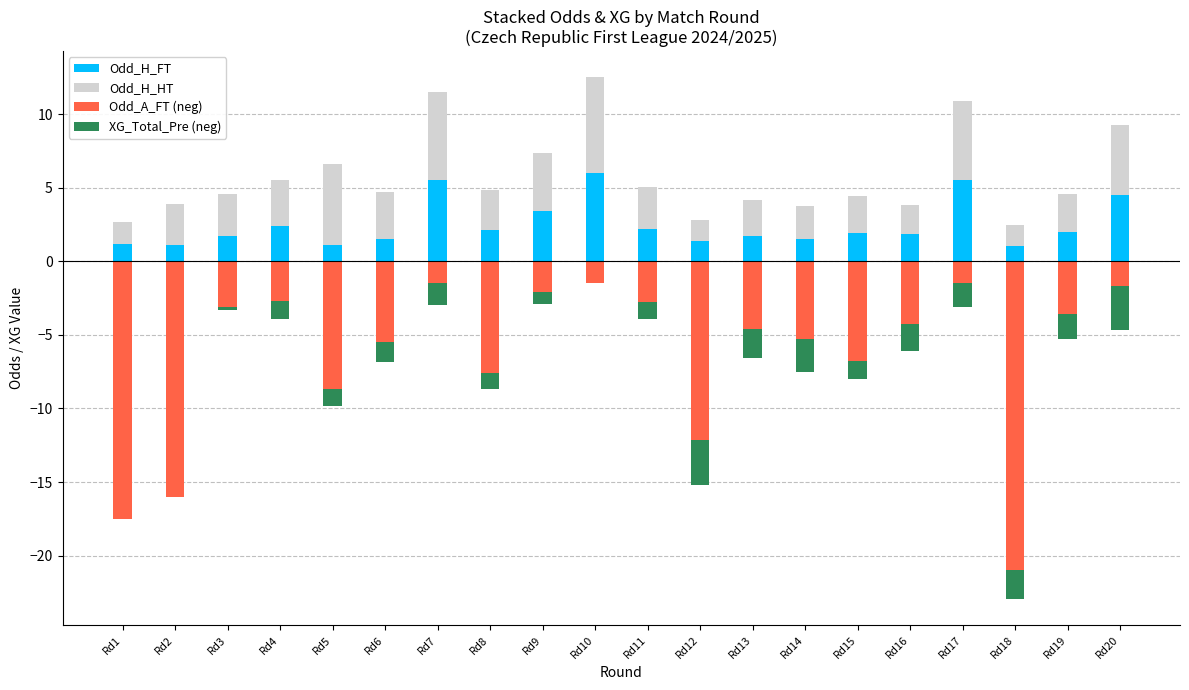

Reading left to right, what are all the values shown in this chart?

Odd_H_FT: 1.1	1.1	1.7	2.4	1.1	1.5	5.5	2.1	3.4	6.0	2.2	1.4	1.7	1.5	1.9	1.8	5.5	1.1	2.0	4.5
Odd_H_HT: 1.5	2.8	2.9	3.1	5.5	3.2	6.0	2.8	3.9	6.5	2.9	1.4	2.5	2.2	2.5	1.9	5.4	1.4	2.6	4.8
Odd_A_FT (neg): -17.5	-16.0	-3.1	-2.7	-8.7	-5.5	-1.5	-7.6	-2.1	-1.5	-2.8	-12.2	-4.6	-5.2	-6.8	-4.2	-1.5	-21.0	-3.5	-1.7
XG_Total_Pre (neg): 0.0	0.0	-0.2	-1.2	-1.1	-1.4	-1.4	-1.1	-0.9	0.0	-1.1	-3.0	-1.9	-2.3	-1.3	-1.8	-1.6	-1.9	-1.8	-3.0